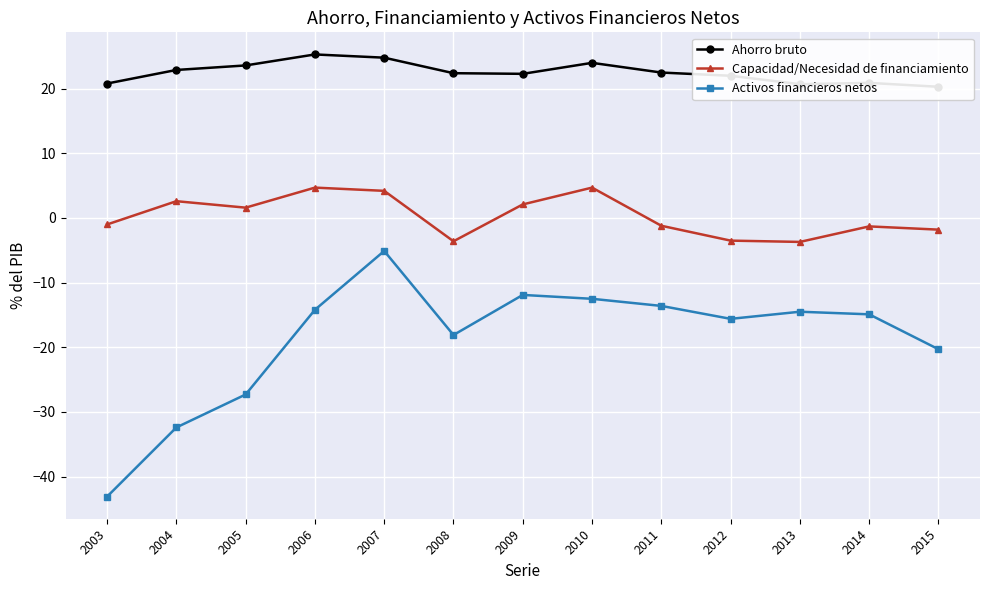

Reading left to right, transcribe all the data shown in this chart.

Ahorro bruto: 2003=20.8	2004=22.9	2005=23.6	2006=25.3	2007=24.8	2008=22.4	2009=22.3	2010=24.0	2011=22.5	2012=22.0	2013=20.7	2014=20.9	2015=20.3
Capacidad/Necesidad de financiamiento: 2003=-1.0	2004=2.6	2005=1.6	2006=4.7	2007=4.2	2008=-3.6	2009=2.1	2010=4.7	2011=-1.2	2012=-3.5	2013=-3.7	2014=-1.3	2015=-1.8
Activos financieros netos: 2003=-43.1	2004=-32.4	2005=-27.3	2006=-14.2	2007=-5.1	2008=-18.1	2009=-11.9	2010=-12.5	2011=-13.6	2012=-15.6	2013=-14.5	2014=-14.9	2015=-20.3